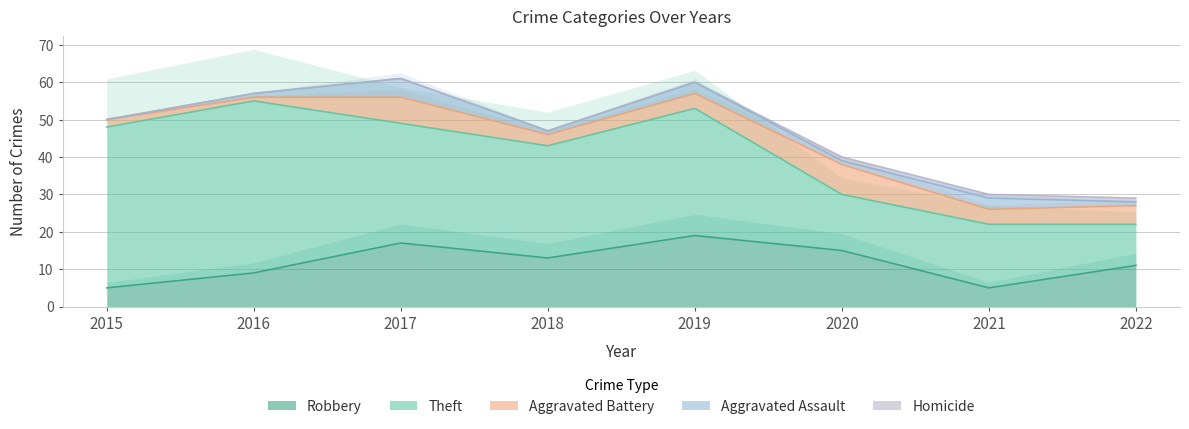

The value of Aggravated Battery at 2015 is 2. True or false?

True